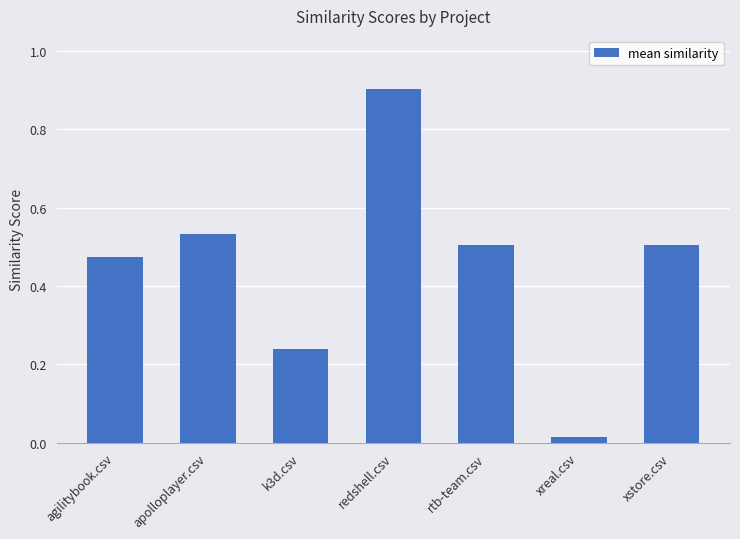

Which has a higher value, k3d.csv or rtb-team.csv?

rtb-team.csv